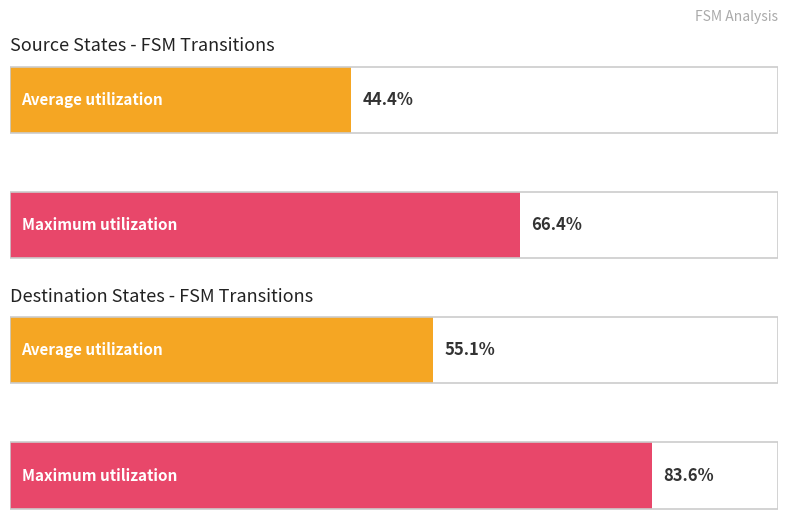

The source_state series shows 20 at State 14. True or false?

False